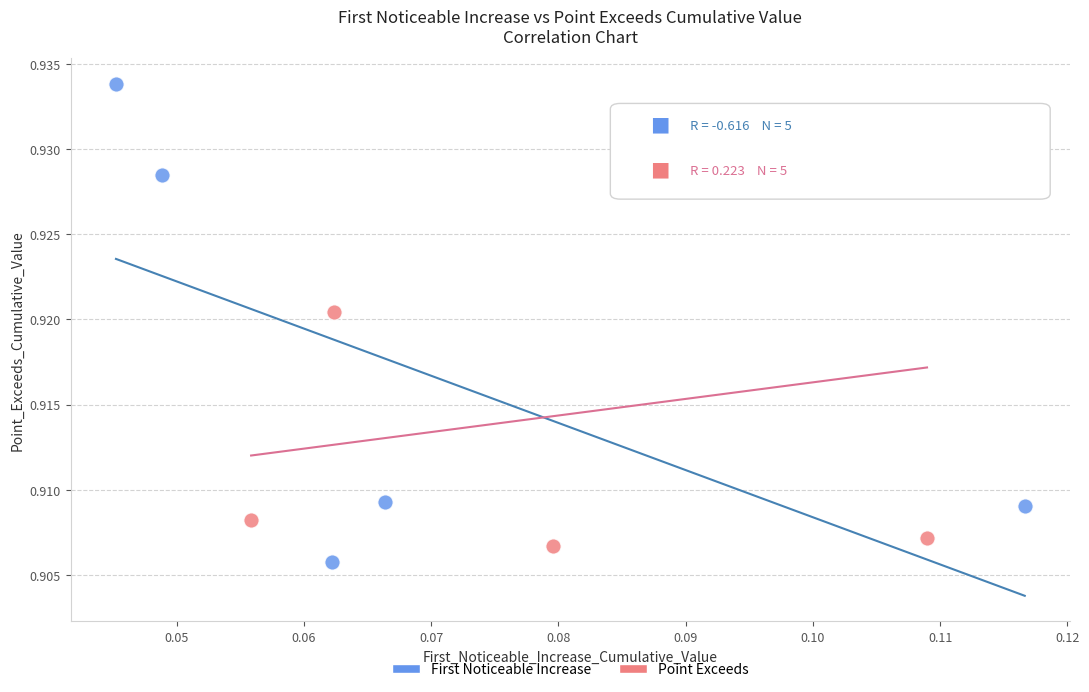

Which series reaches the minimum Y coordinate?

First Noticeable Increase